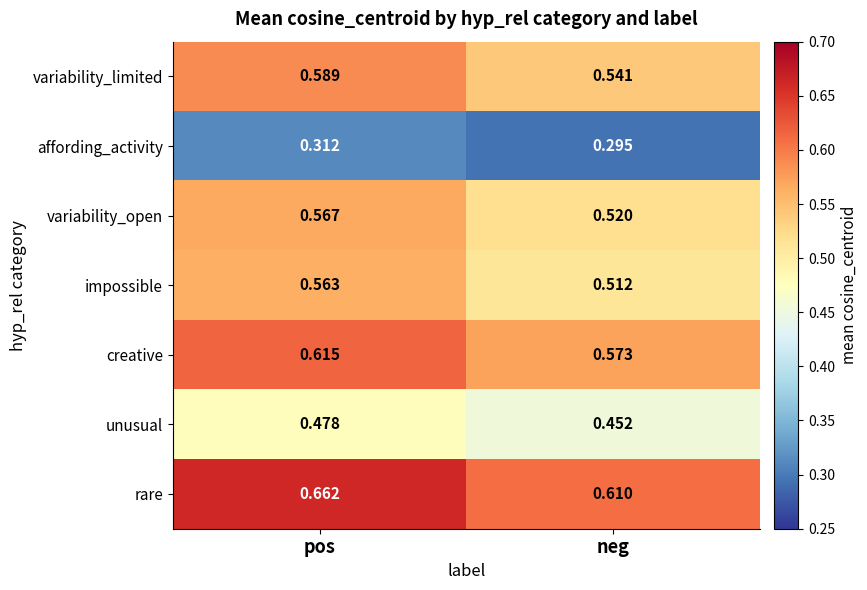

At which category is the sum across all series the highest?

pos